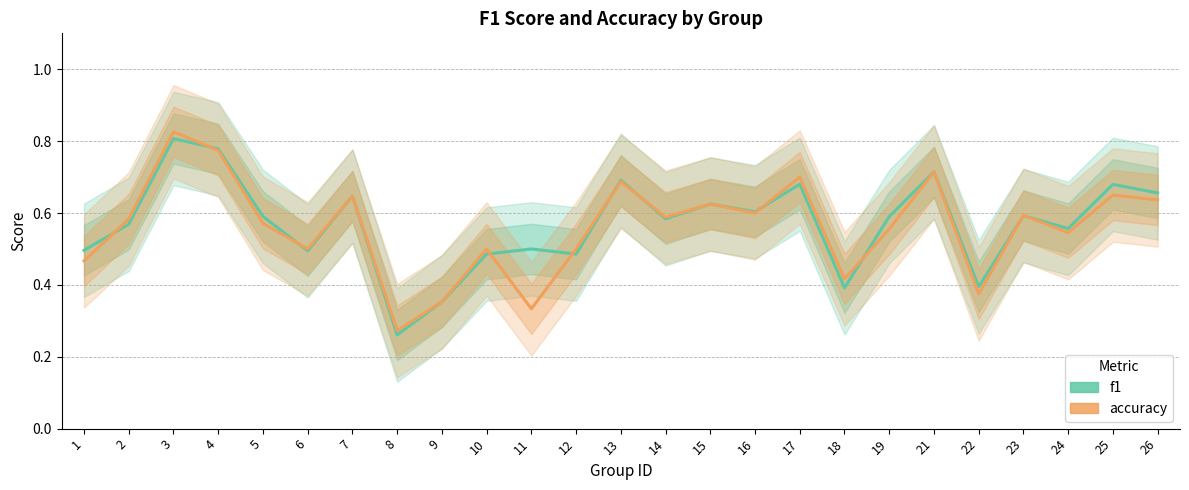

List the labels in order of f1 value, smallest first.

8, 9, 18, 22, 10, 12, 6, 1, 11, 24, 2, 14, 19, 5, 23, 16, 15, 7, 26, 25, 17, 13, 21, 4, 3